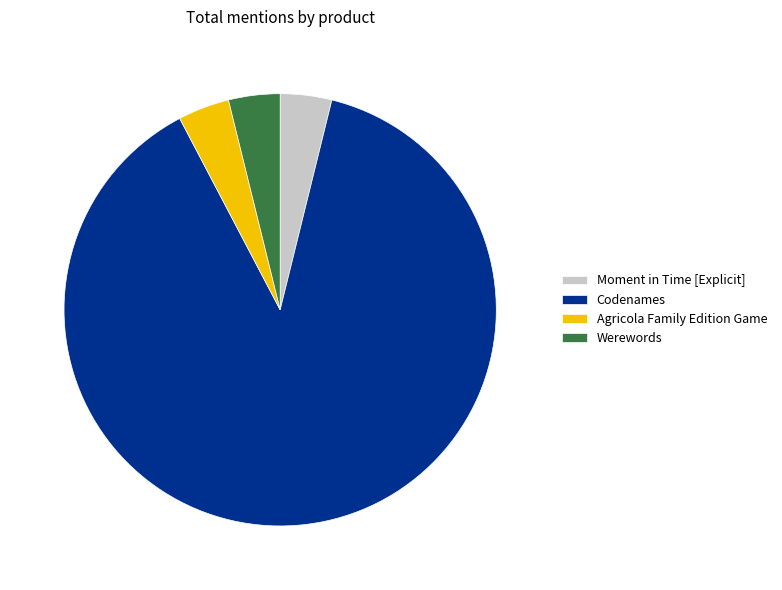

What is the majority slice?

Codenames